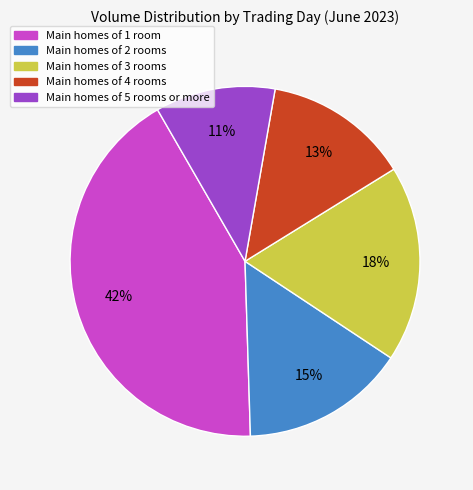

How many segments does this pie chart have?

5